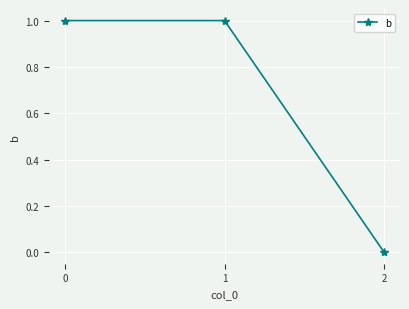

Reading left to right, transcribe all the data shown in this chart.

1	1	0